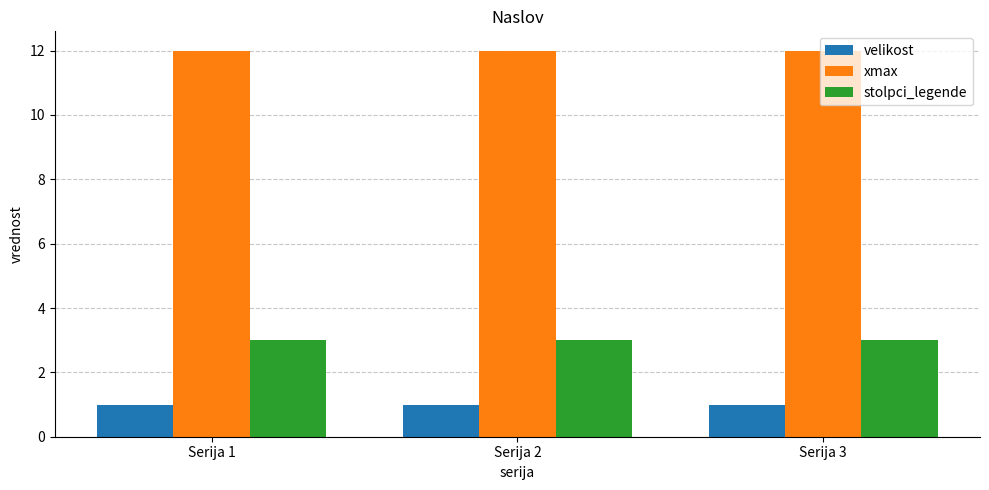

Which series has the largest total across all categories?

xmax